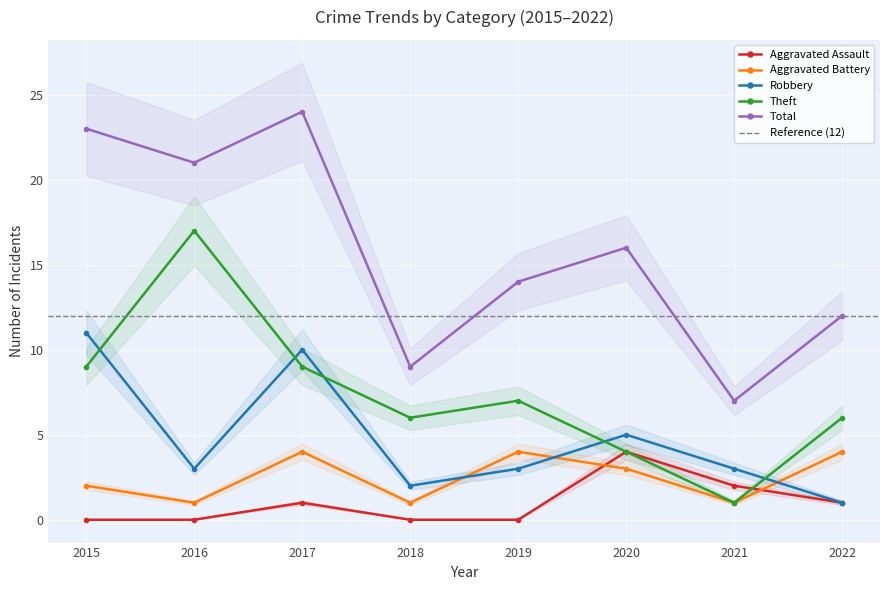

What is the lowest value of the Robbery series?

1